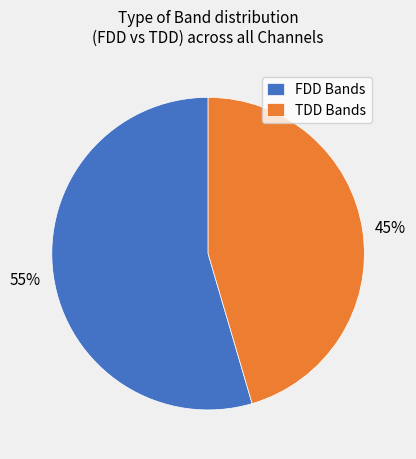

Which category has the biggest portion of the pie?

FDD Bands